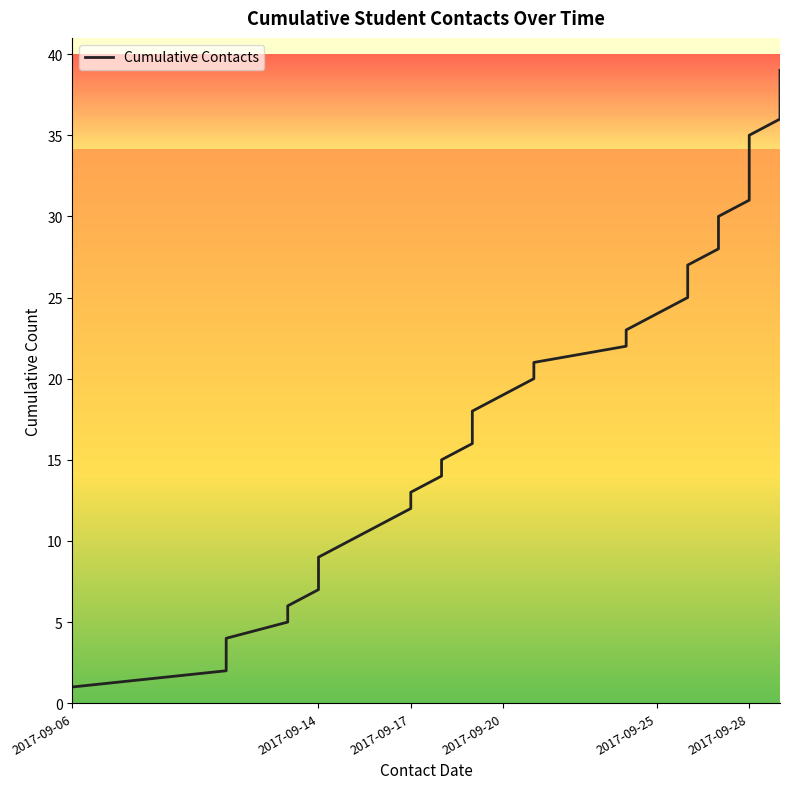

What is the value of the 7th point from the left?

7